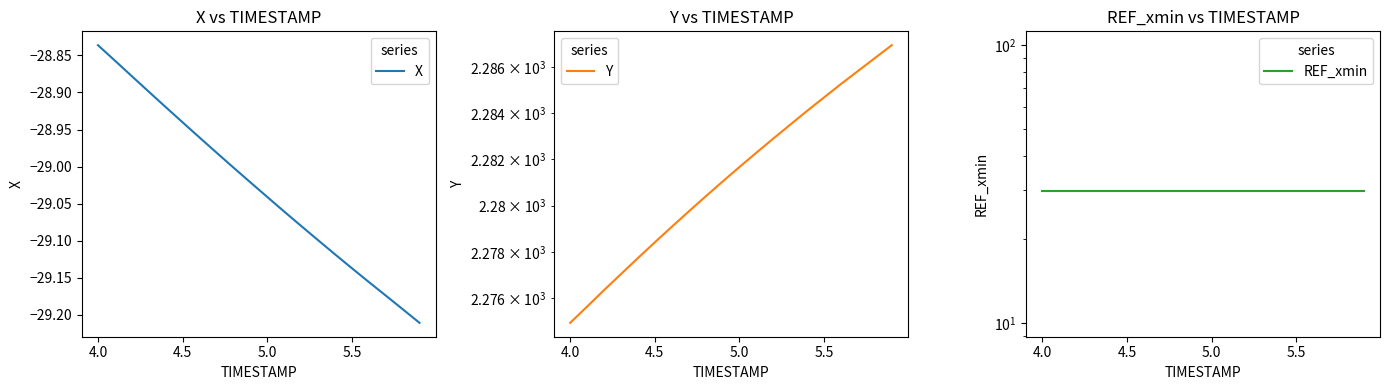

True or false: X and REF_xmin intersect in this chart.

False